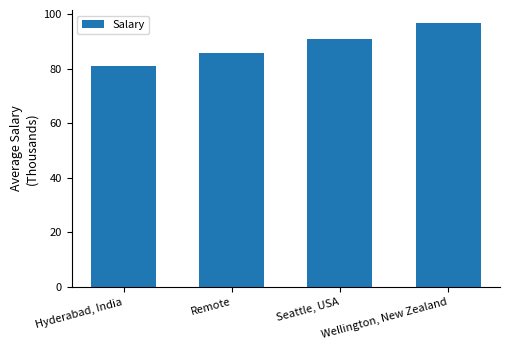

What is the label of the 4th bar from the right?

Hyderabad, India